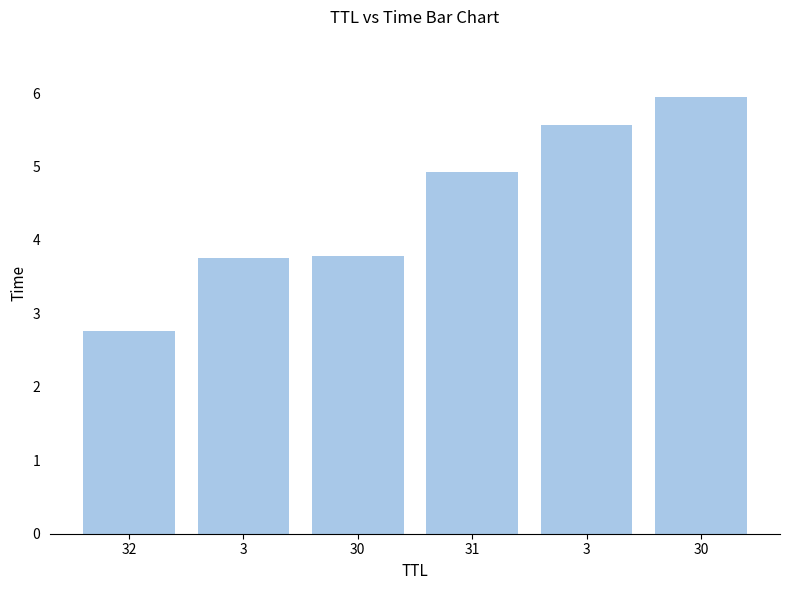

Are the bars horizontal?

No